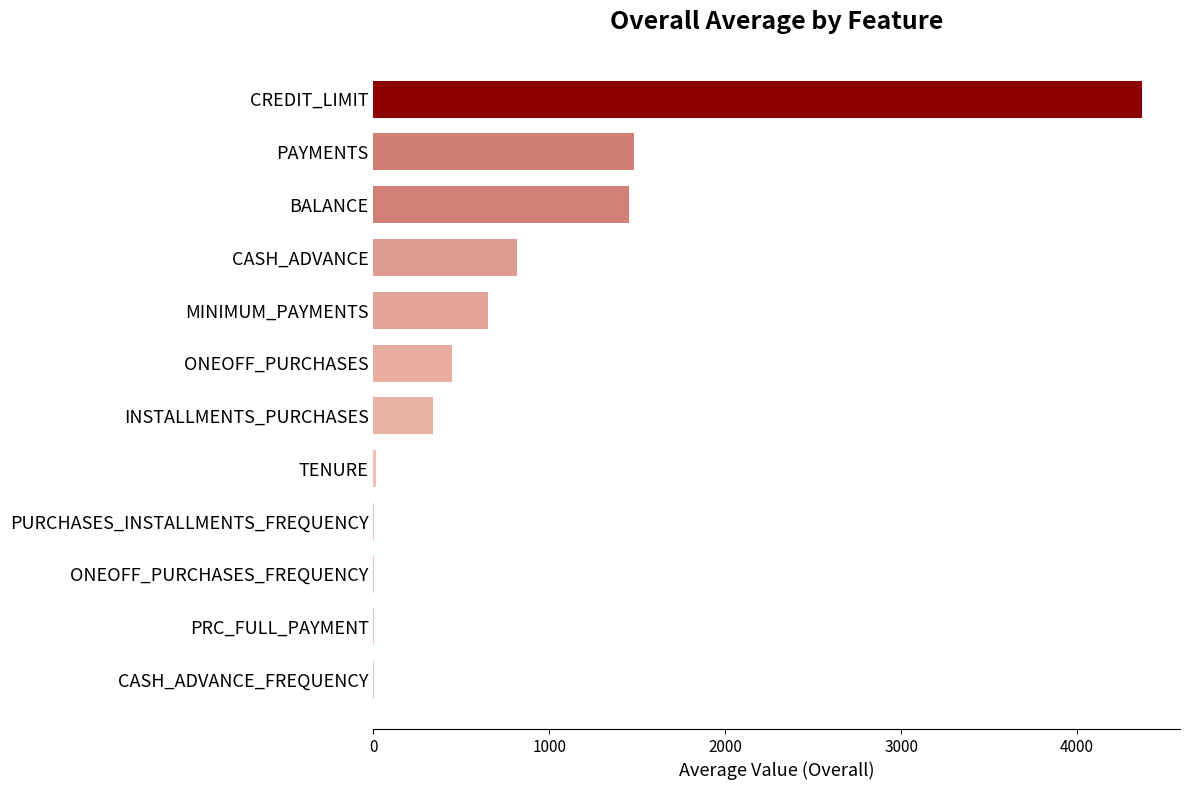

What is the sum of all values?

9563.6